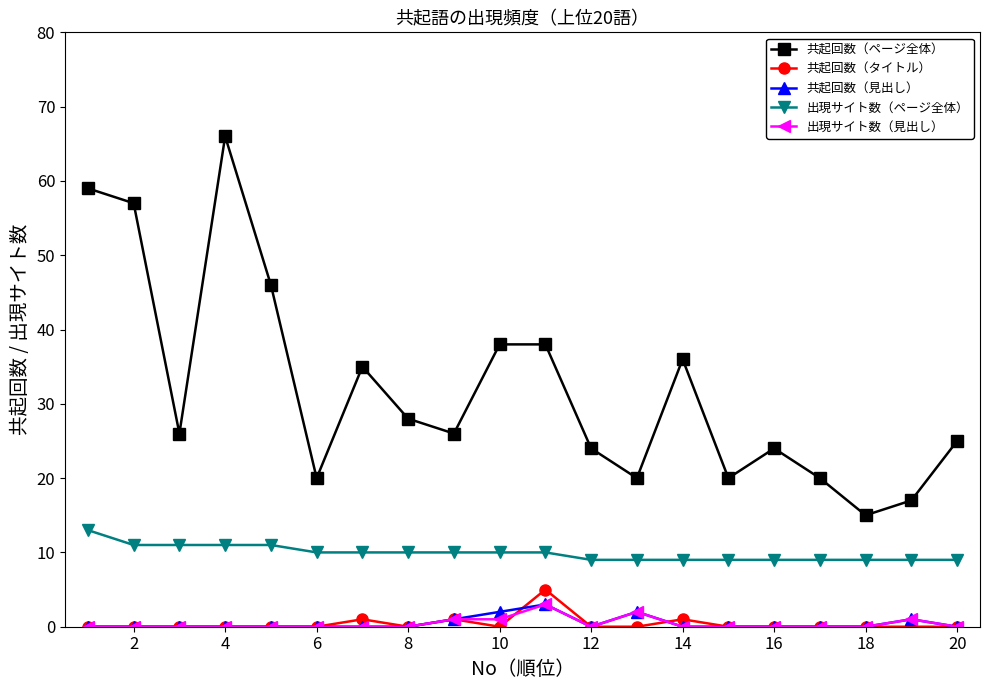

What is the maximum value for 出現サイト数（見出し）?

3